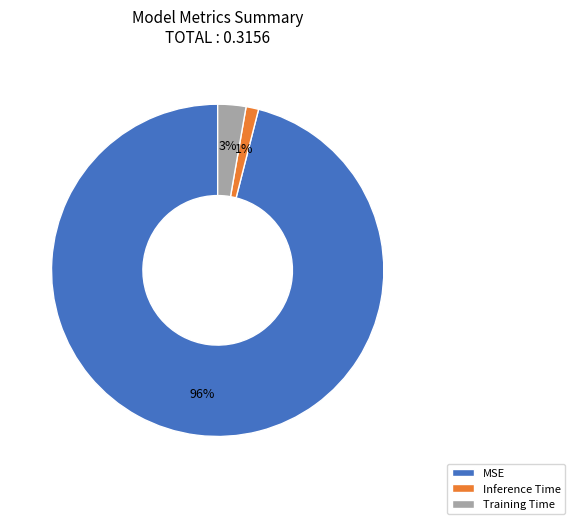

What percentage is the Training Time slice, to the nearest percent?

3%